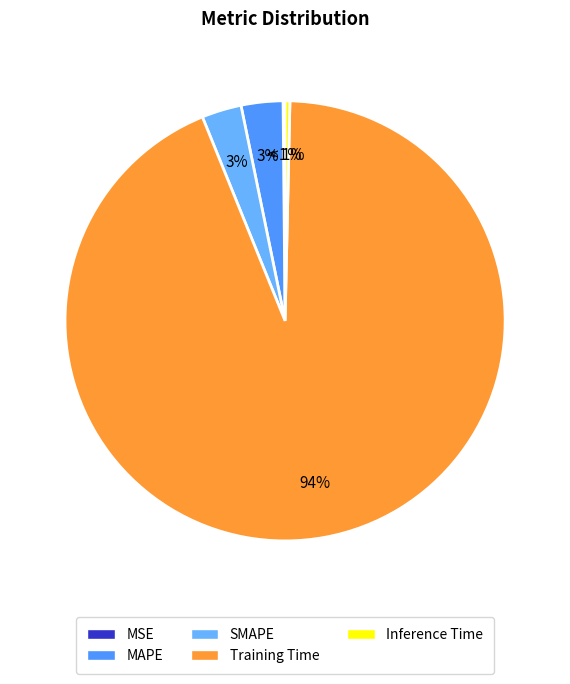

Between SMAPE and Inference Time, which is larger?

SMAPE